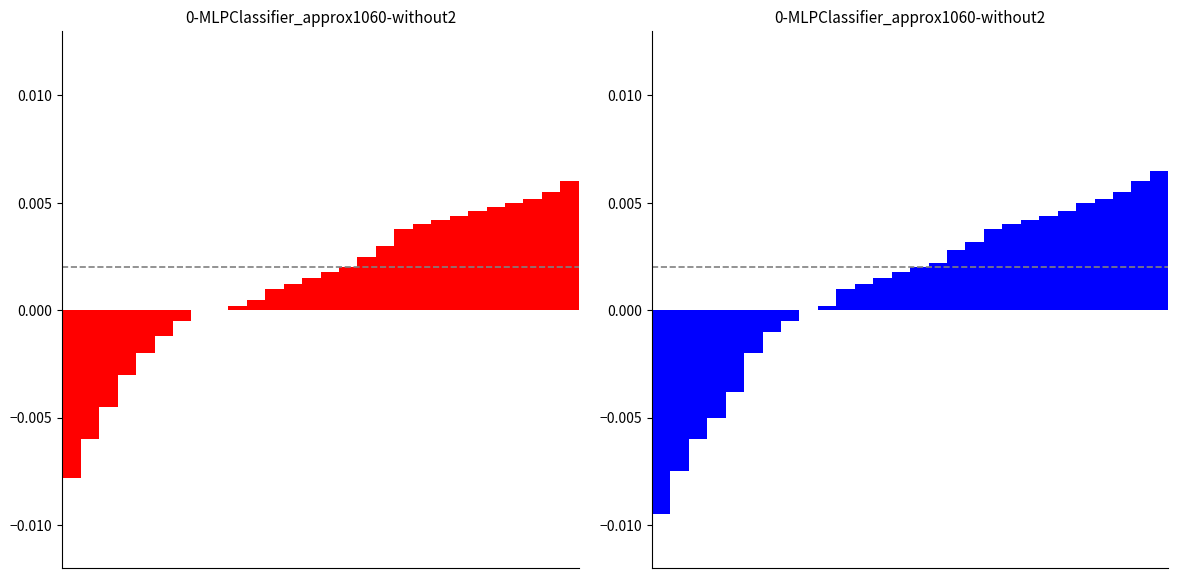

Rank the categories by Good To Soft Wins value from lowest to highest.

0, 1, 2, 3, 4, 5, 6, 7, 8, 9, 10, 11, 12, 13, 14, 15, 16, 17, 18, 19, 20, 21, 22, 23, 24, 25, 26, 27